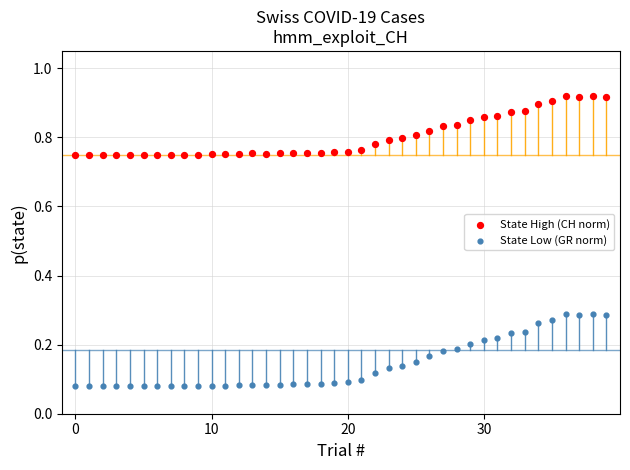

Which series contains the lowest Y value?

State Low (GR norm)